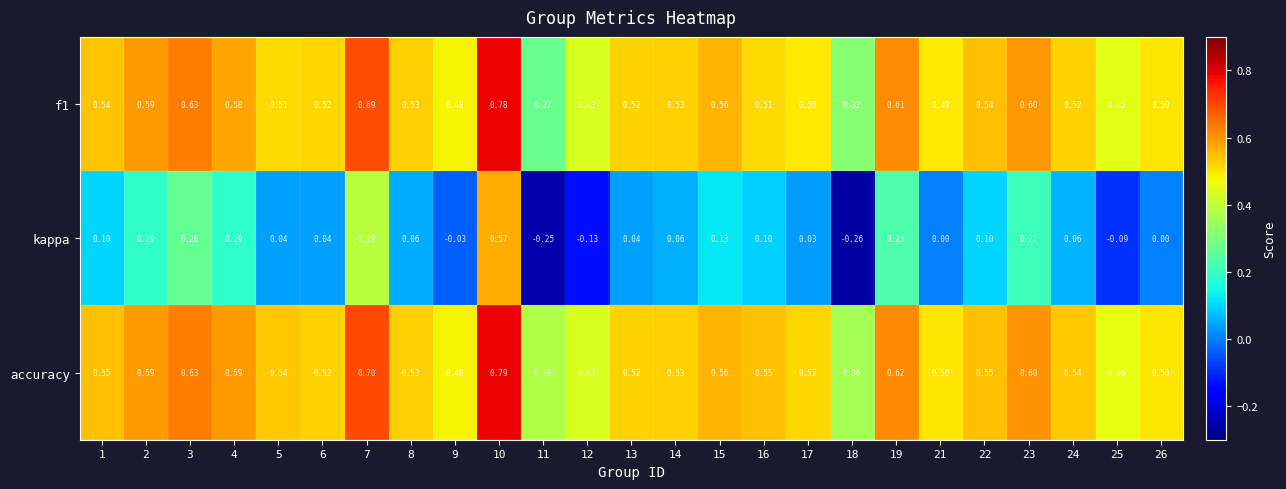

Which series has the largest total across all categories?

accuracy